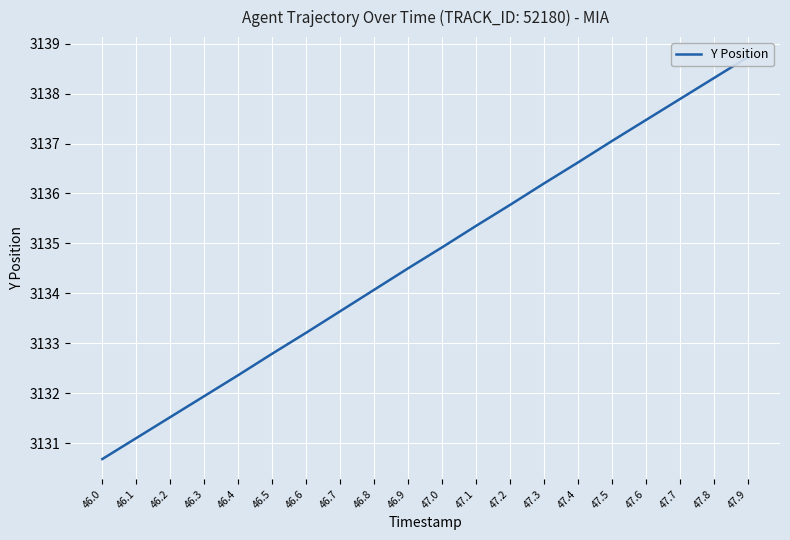

Is this an area chart (filled region under the line)?

No